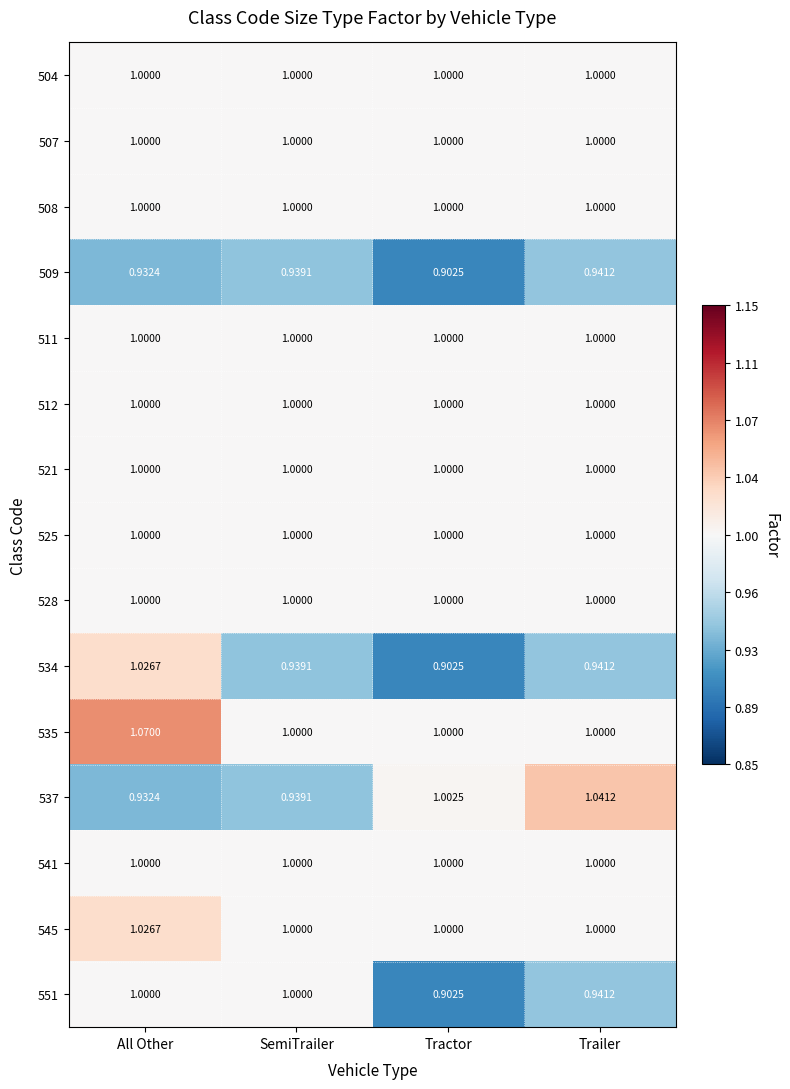

At which category is the sum across all series the highest?

All Other